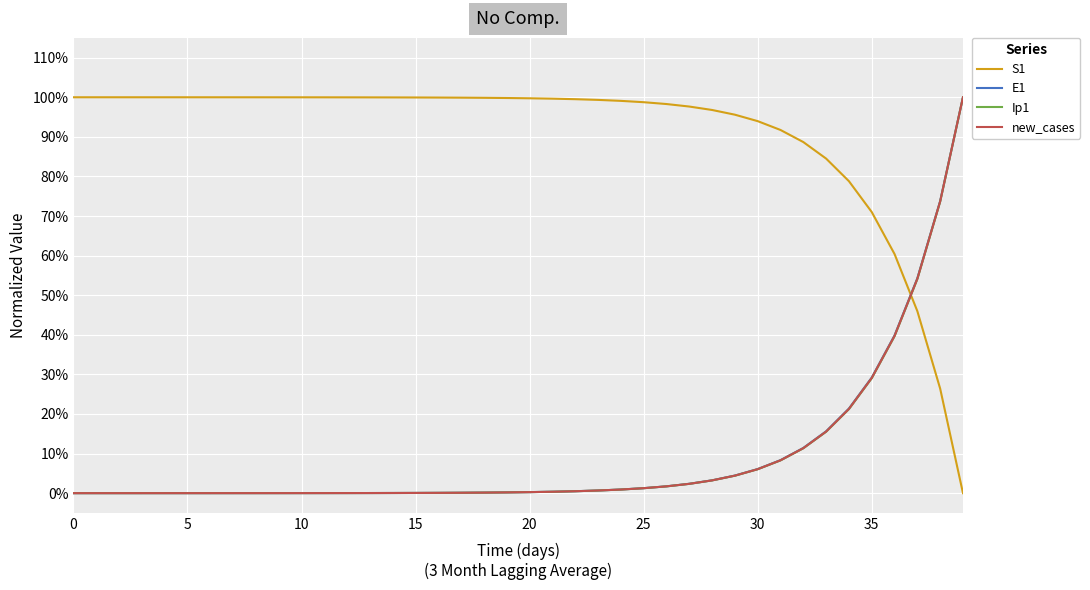

Which series has the largest total across all categories?

S1